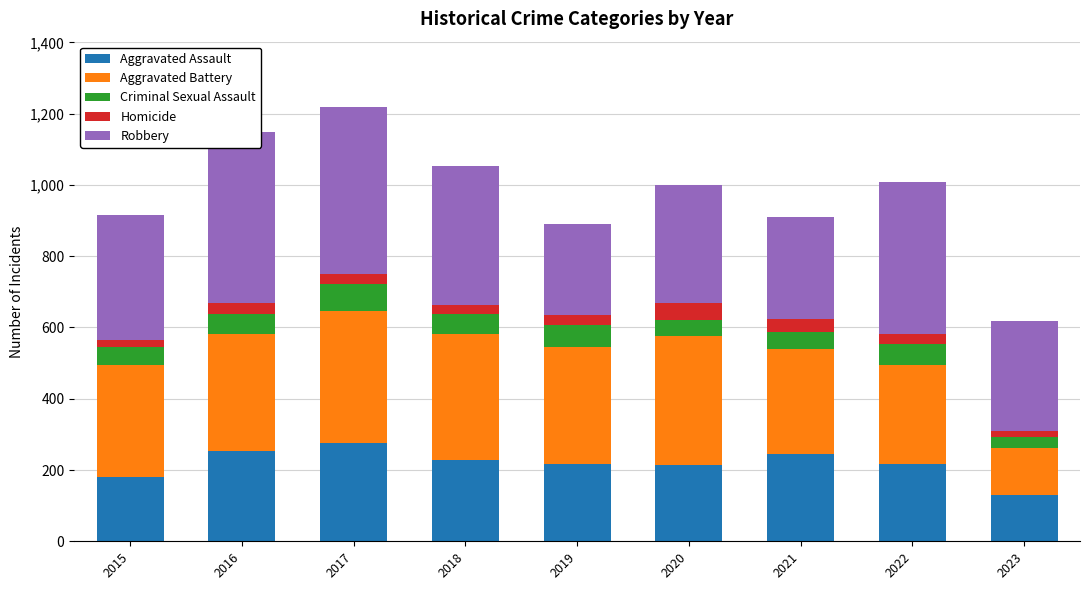

How many groups of bars are there?

9